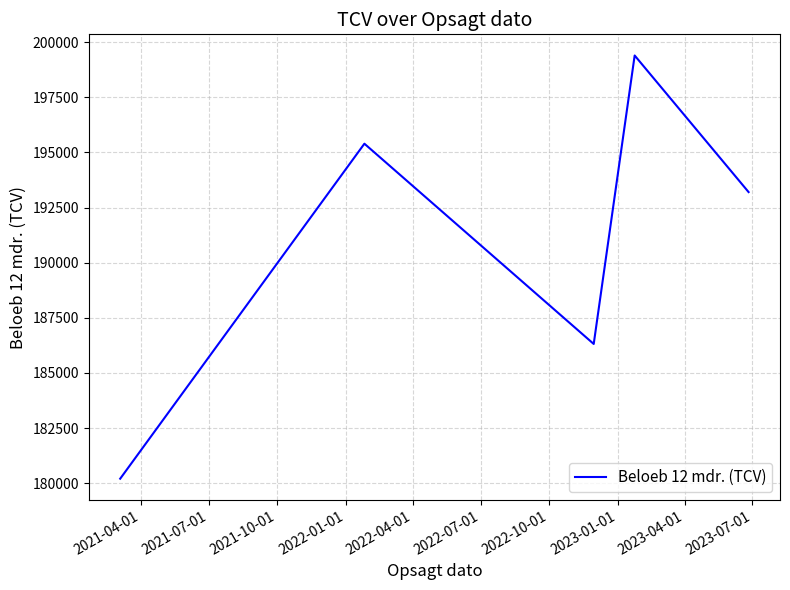

Is this an area chart (filled region under the line)?

No